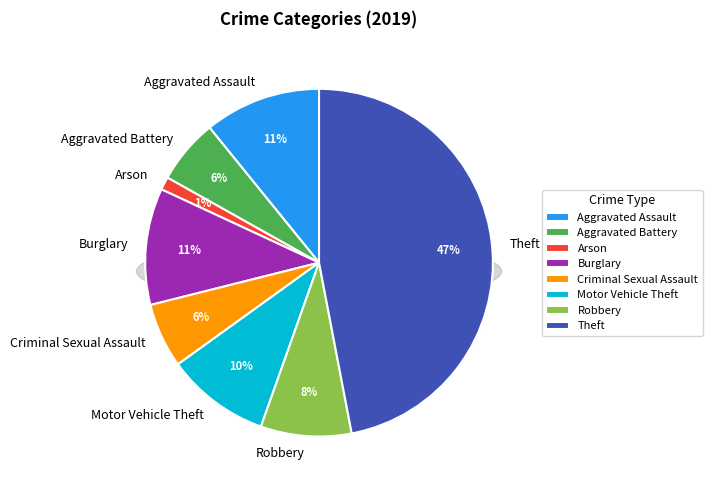

Does any single category account for the majority?

No